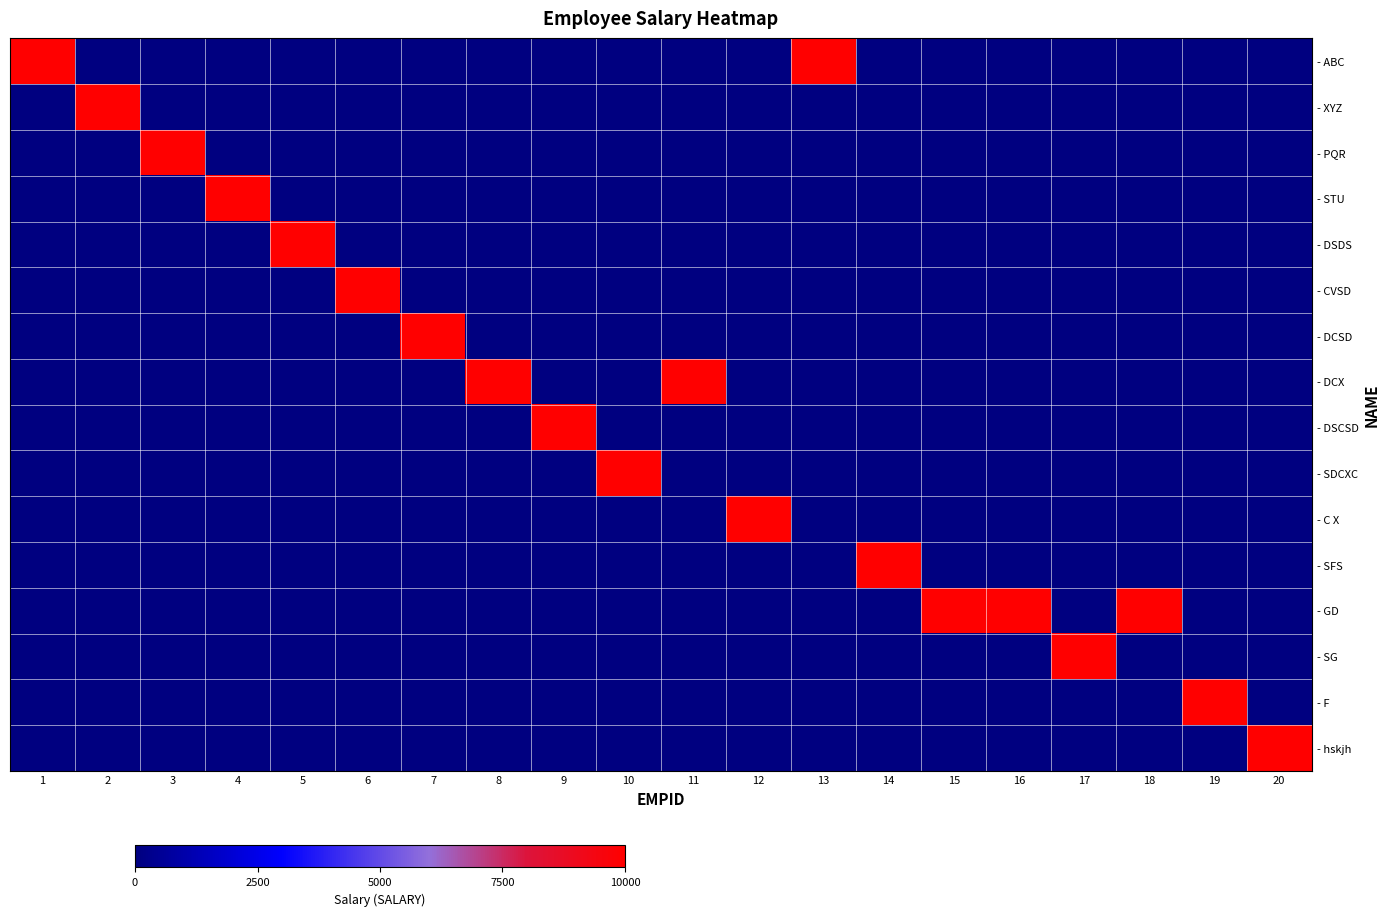

Which series has the largest range (max minus min)?

- ABC